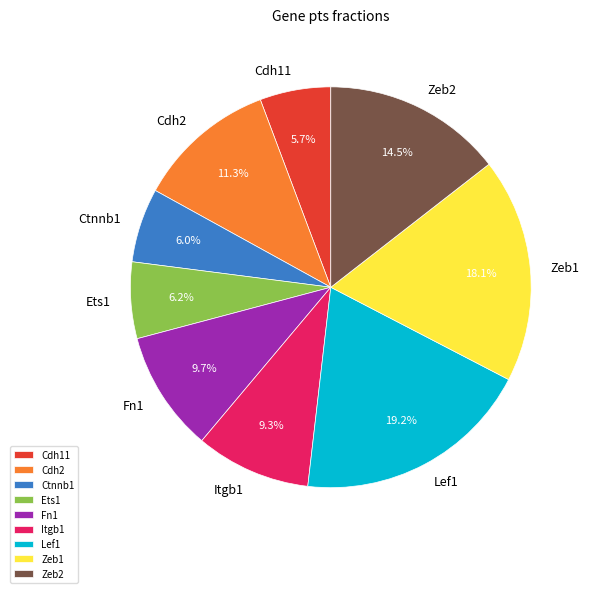

Count the number of slices in the pie.

9